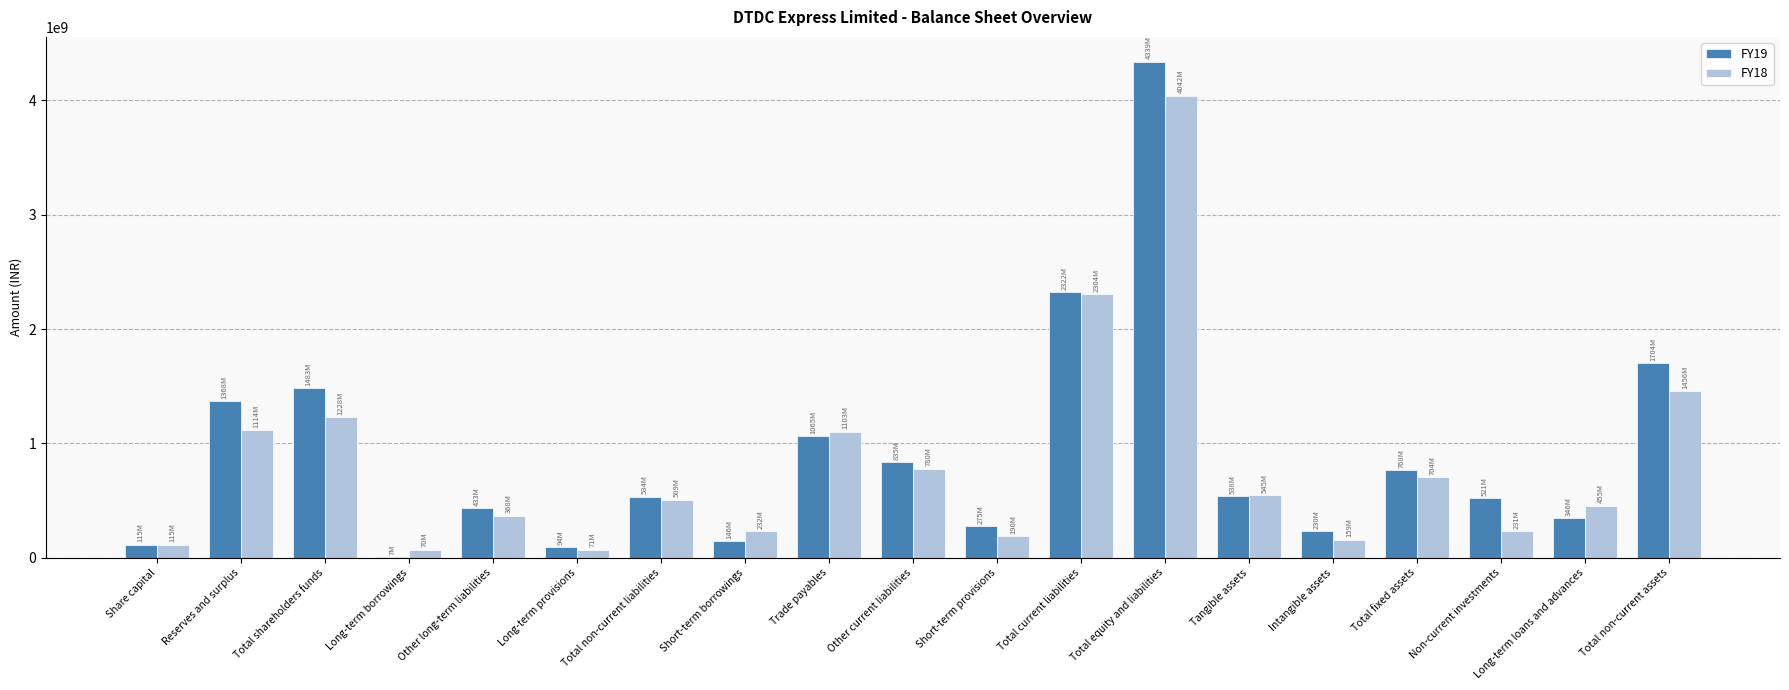

Where does the FY18 series first go above 508800000?

Reserves and surplus